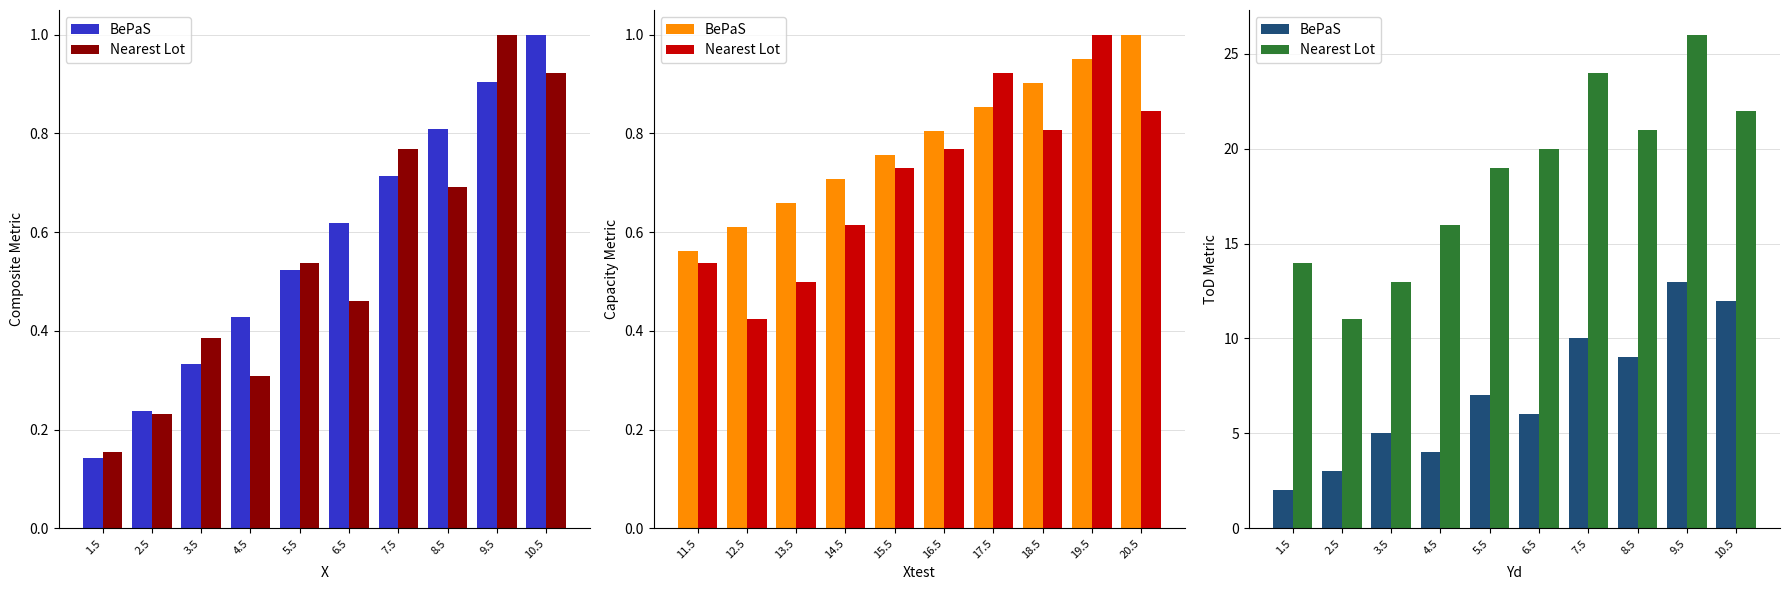

True or false: BePaS has a value of 1 at 2.5.

False